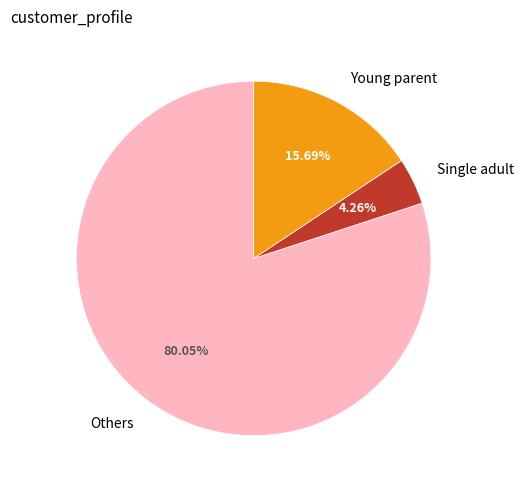

Rank the categories by value from highest to lowest.

Others, Young parent, Single adult